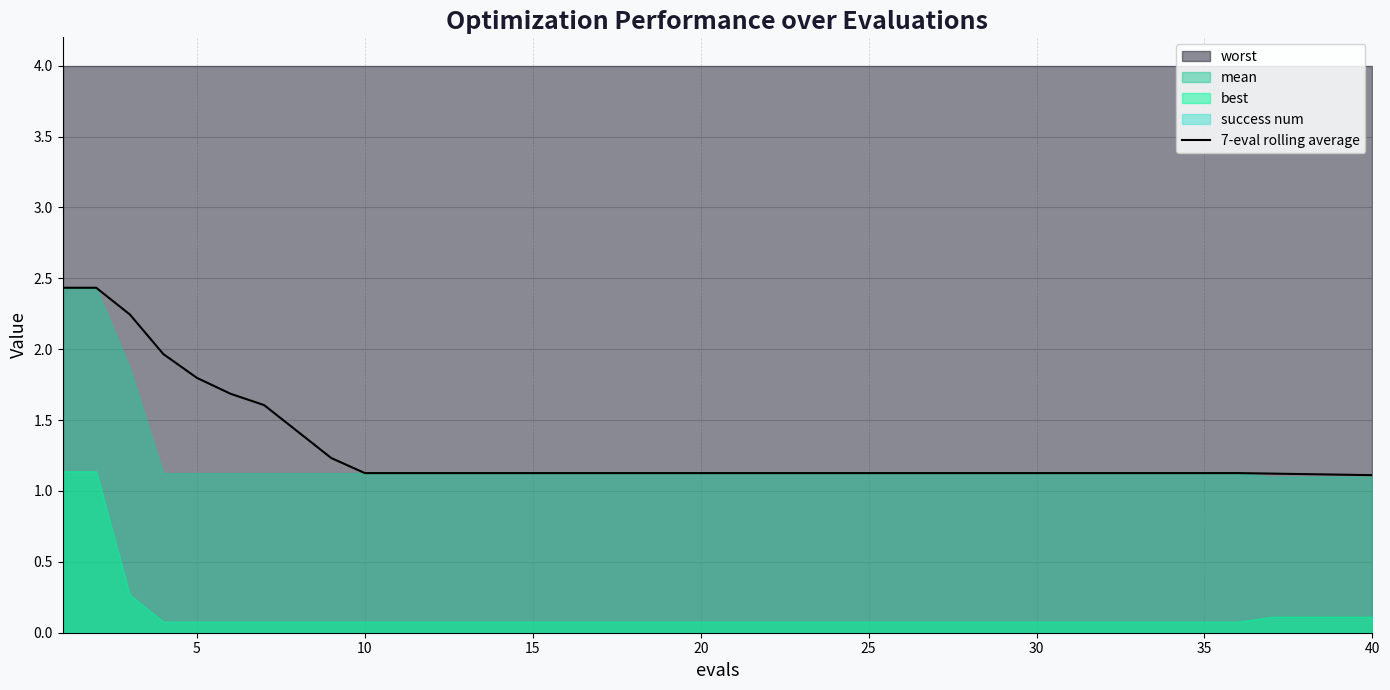

What is the minimum value for 7-eval rolling average?

1.1